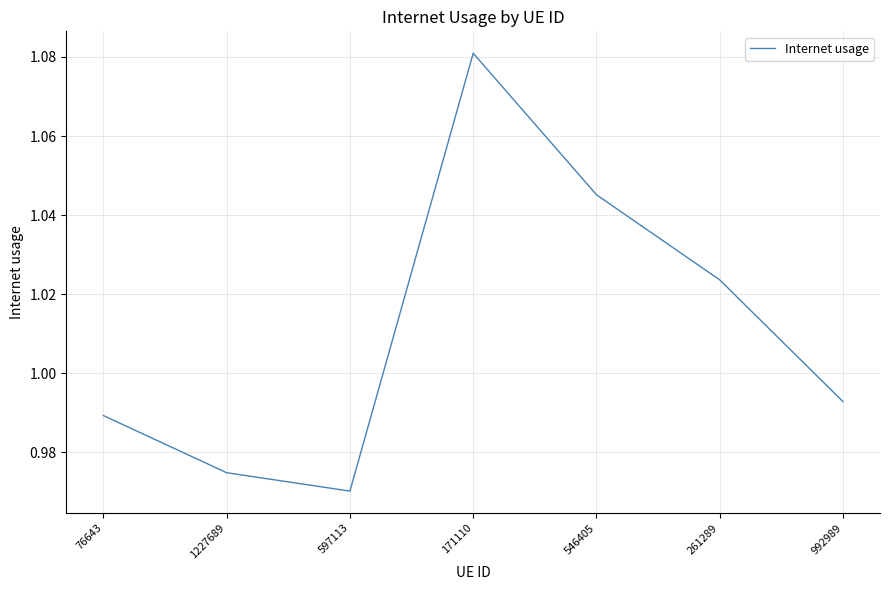

Count the number of data series in this chart.

1